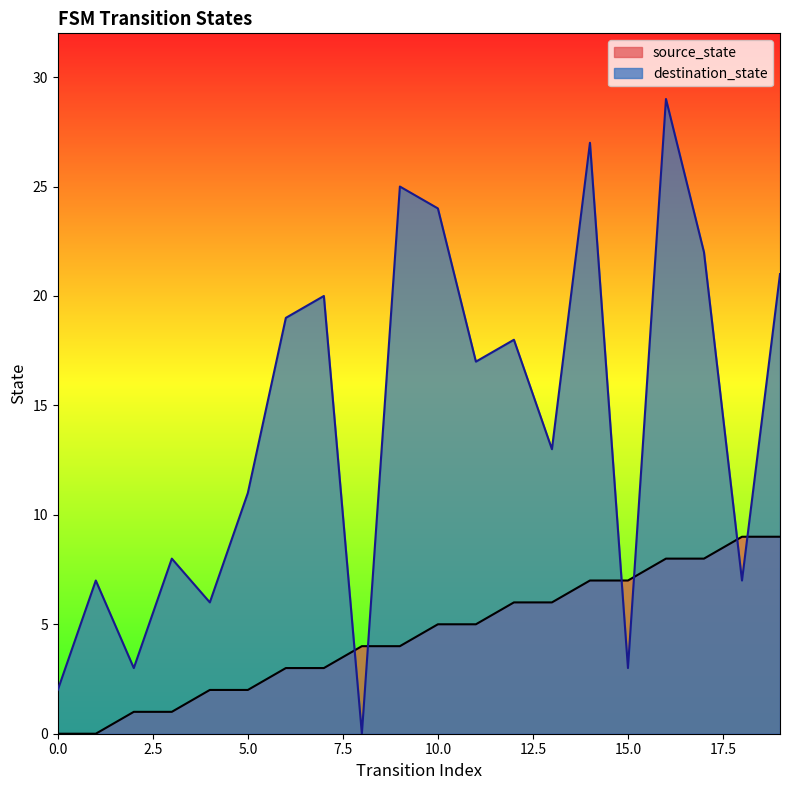

Does the chart have visible grid lines?

No